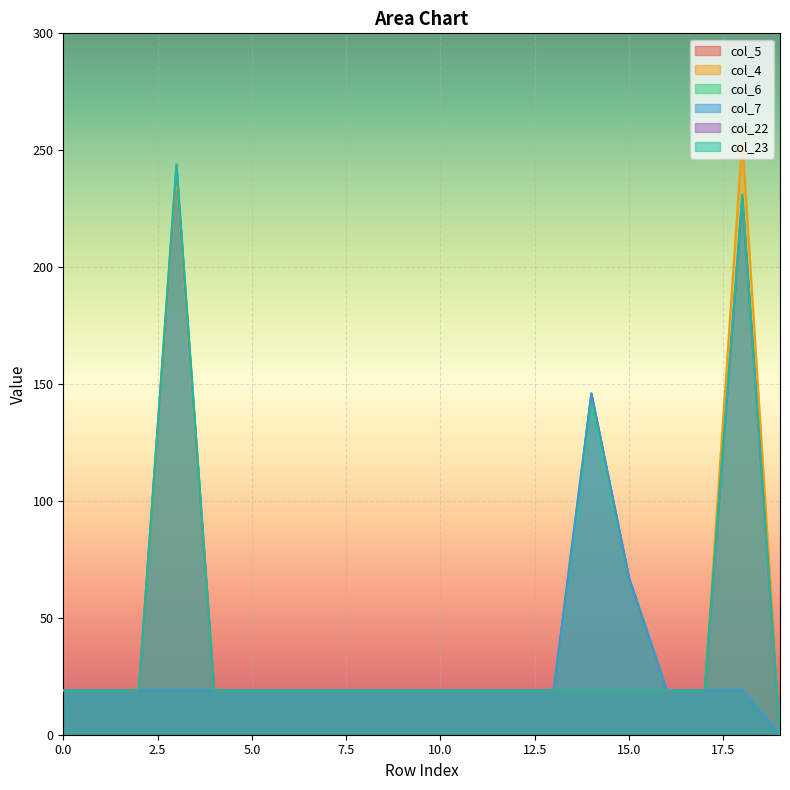

What are all the series names shown in the legend?

col_5, col_4, col_6, col_7, col_22, col_23